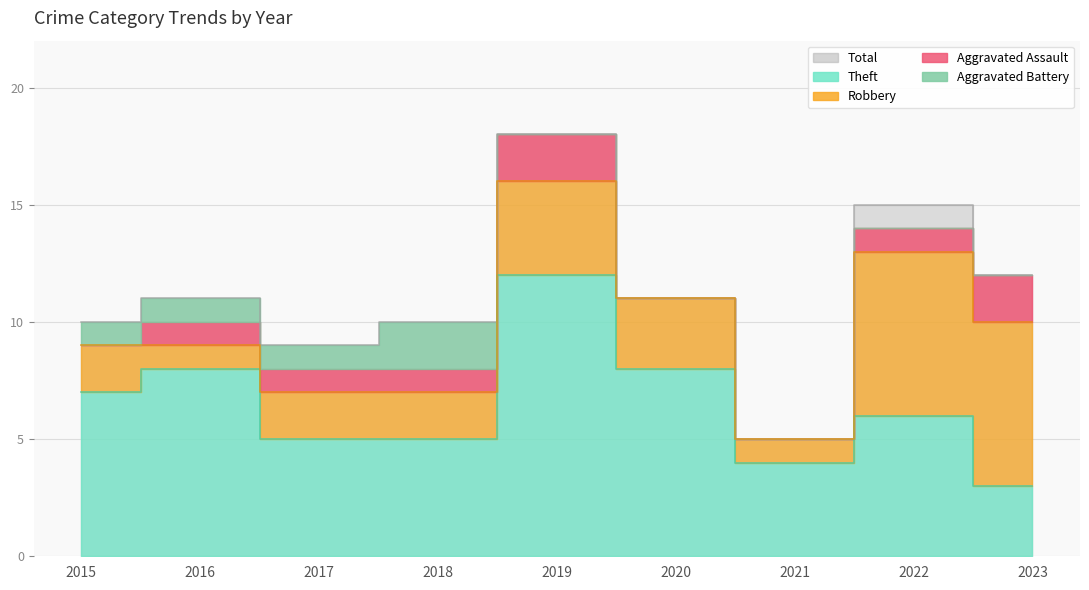

Is the value of Aggravated Battery at 2017 greater than the value of Aggravated Assault at 2022?

No